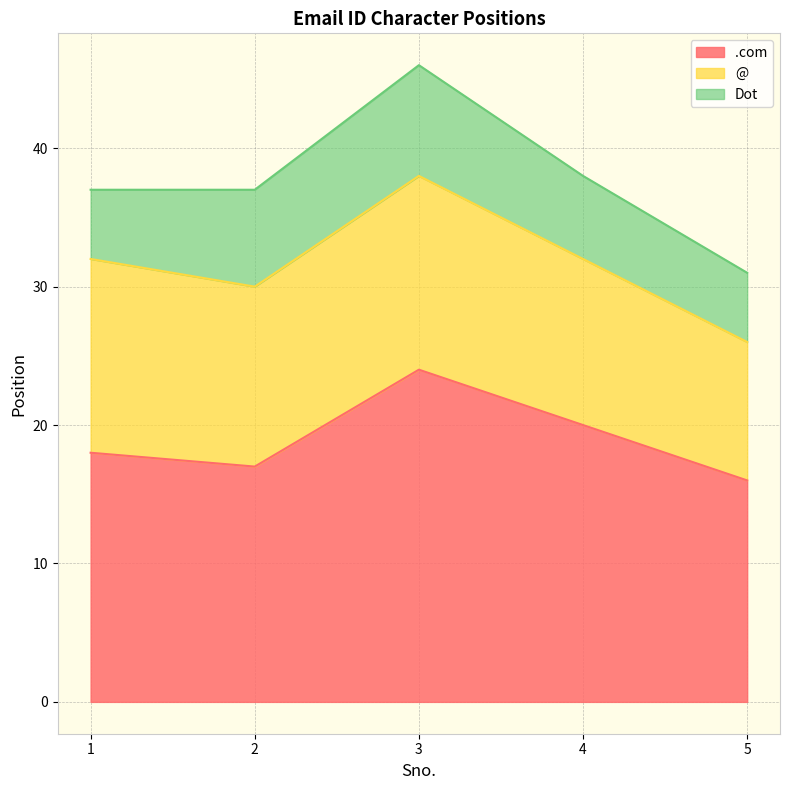

At which label does Dot reach its minimum?

1